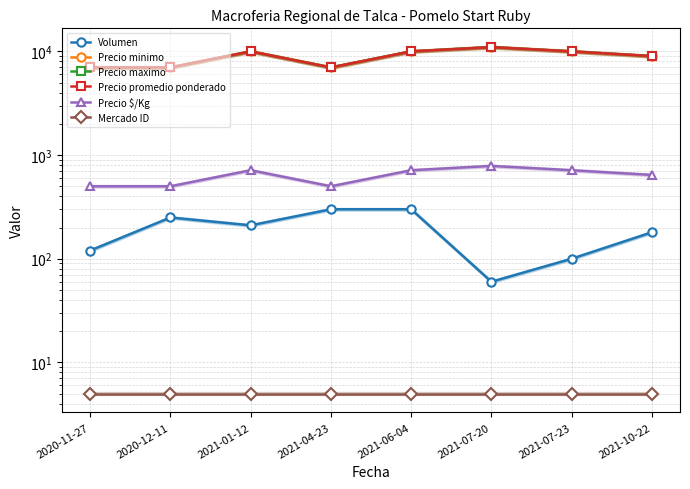

Which label corresponds to the smallest value in the chart?

2020-11-27